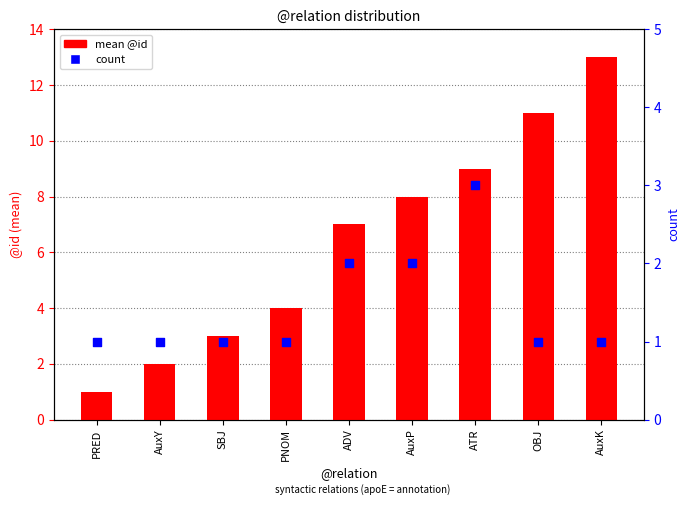

What are all the series names shown in the legend?

mean @id, count